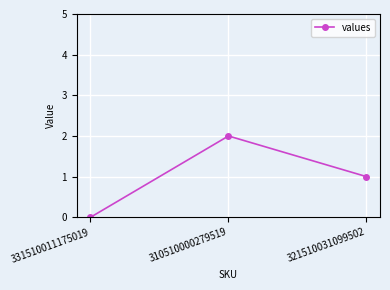

Where is the data nearest to the value 1?

321510031099502